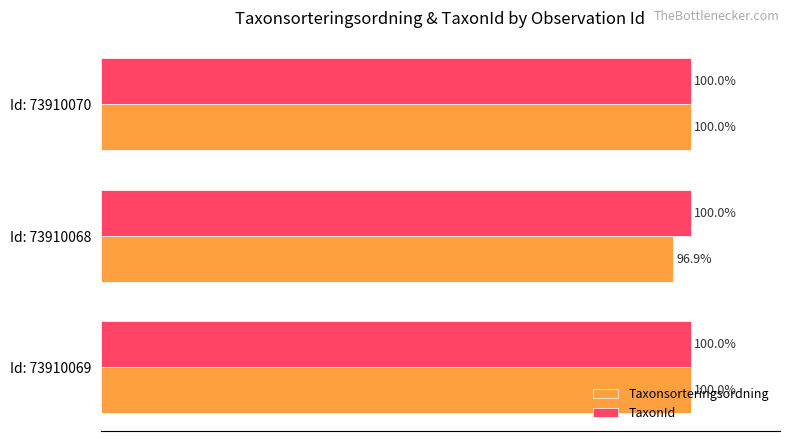

Which series has the largest range (max minus min)?

Taxonsorteringsordning